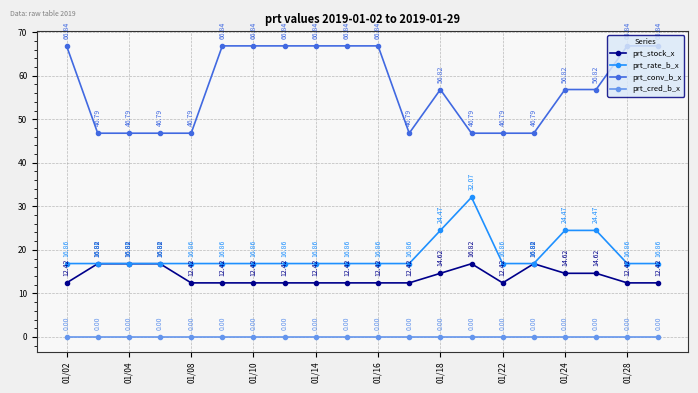

List the series in order of their peak value, highest first.

prt_conv_b_x, prt_rate_b_x, prt_stock_x, prt_cred_b_x